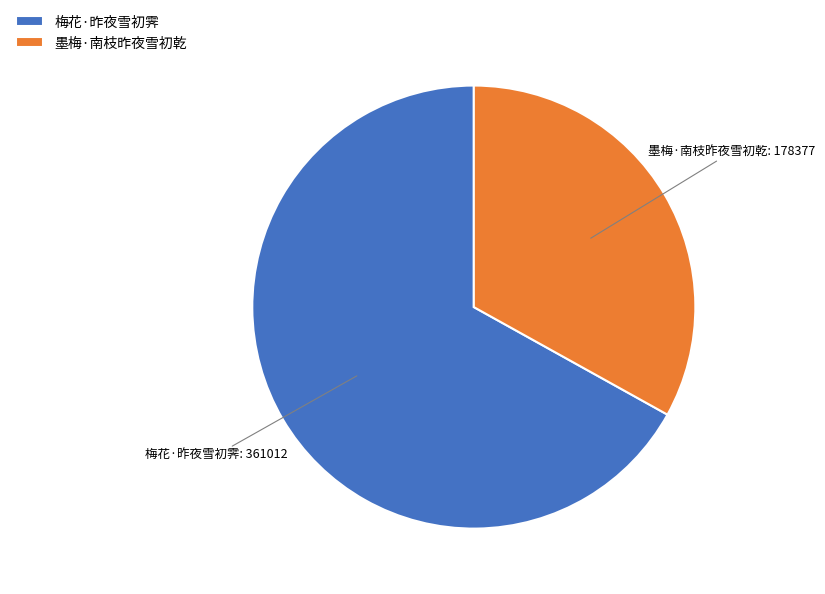

What is the smallest slice in the pie chart?

墨梅·南枝昨夜雪初乾